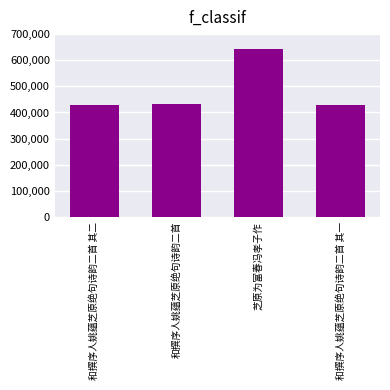

What is the label of the 3rd bar from the left?

芝原为富春冯孝子作